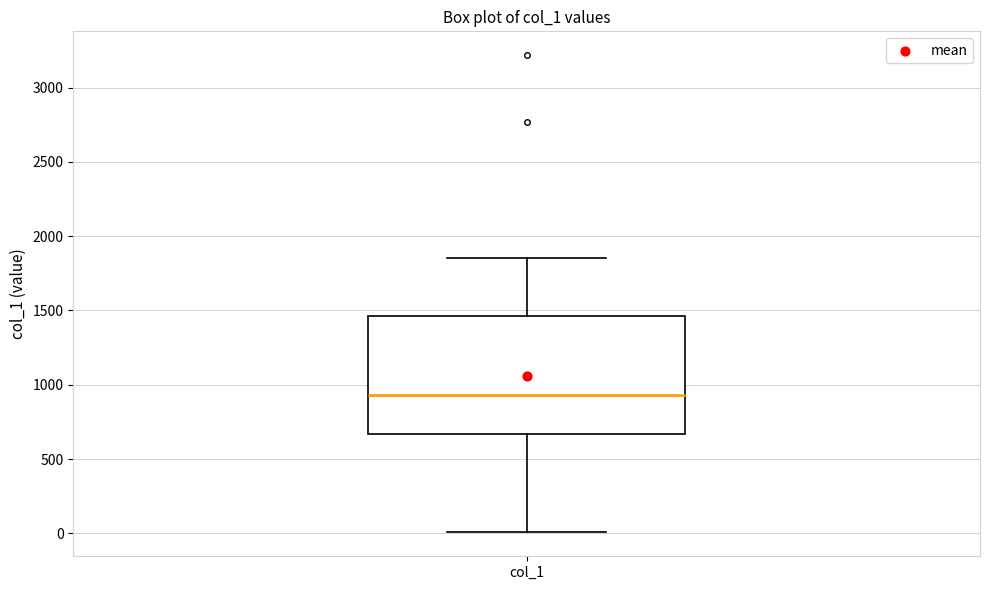

Where is the upper edge of the box for col_1 on the y-axis? The values are not printed on the chart, so give them approximately, as read against the axis.

1450